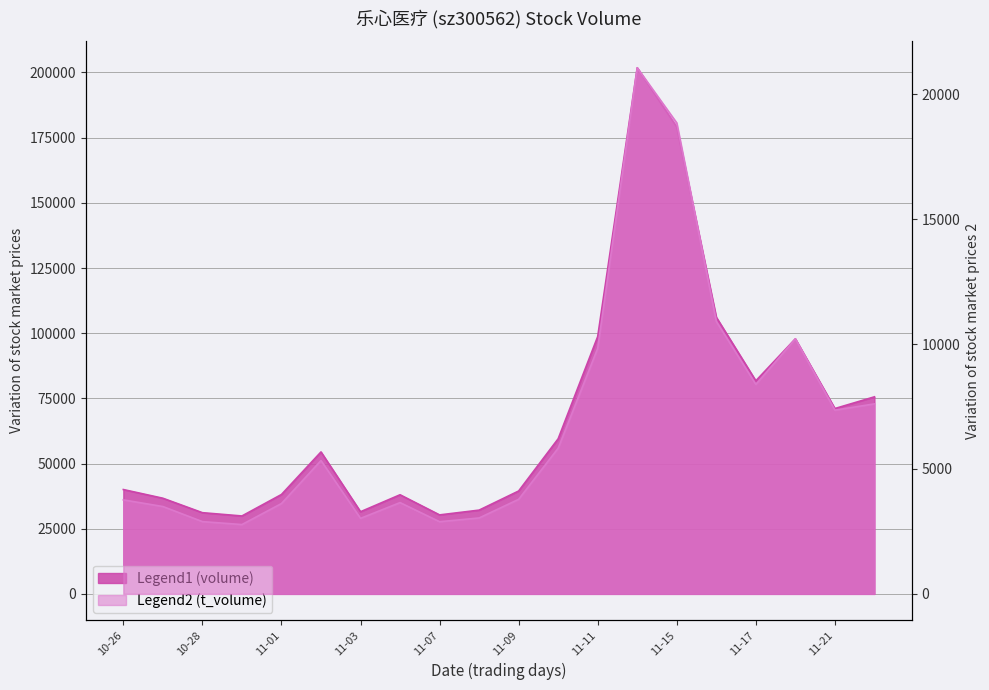

What position from the left is 2022-11-18?

18